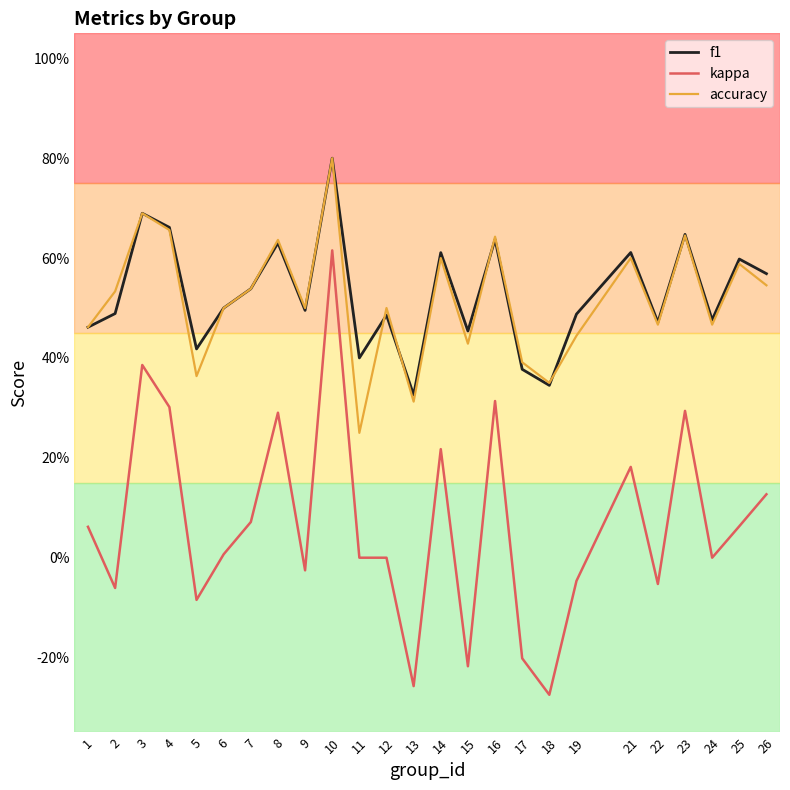

What is the maximum value shown in the chart?

0.8